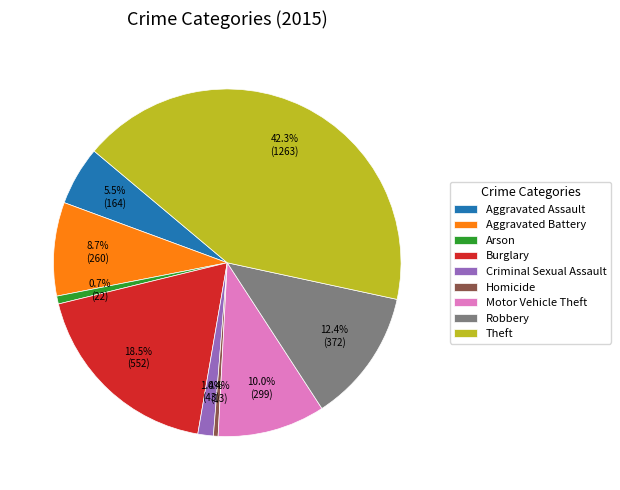

What percentage do Motor Vehicle Theft and Aggravated Battery together represent?

18.7%